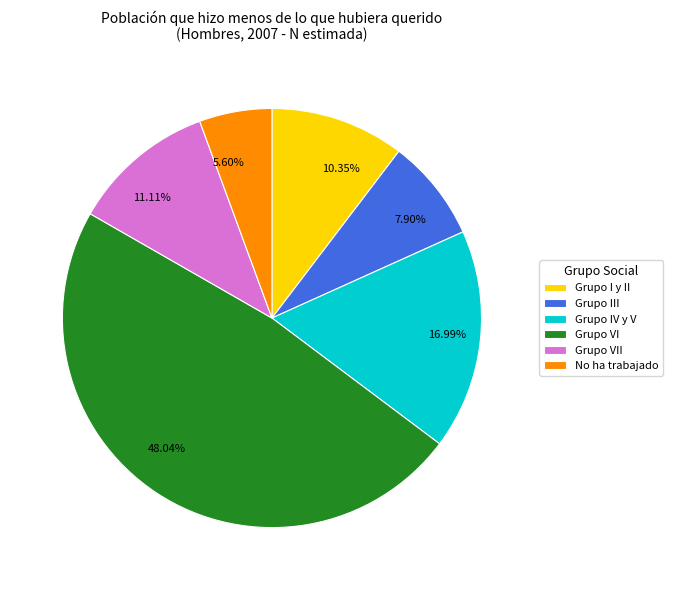

The No ha trabajado slice represents 6% of the pie. True or false?

True